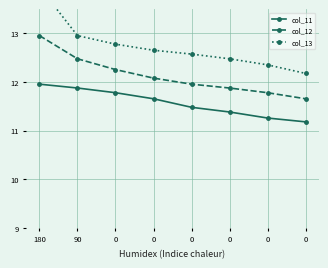

What is the maximum value shown in the chart?

14.0